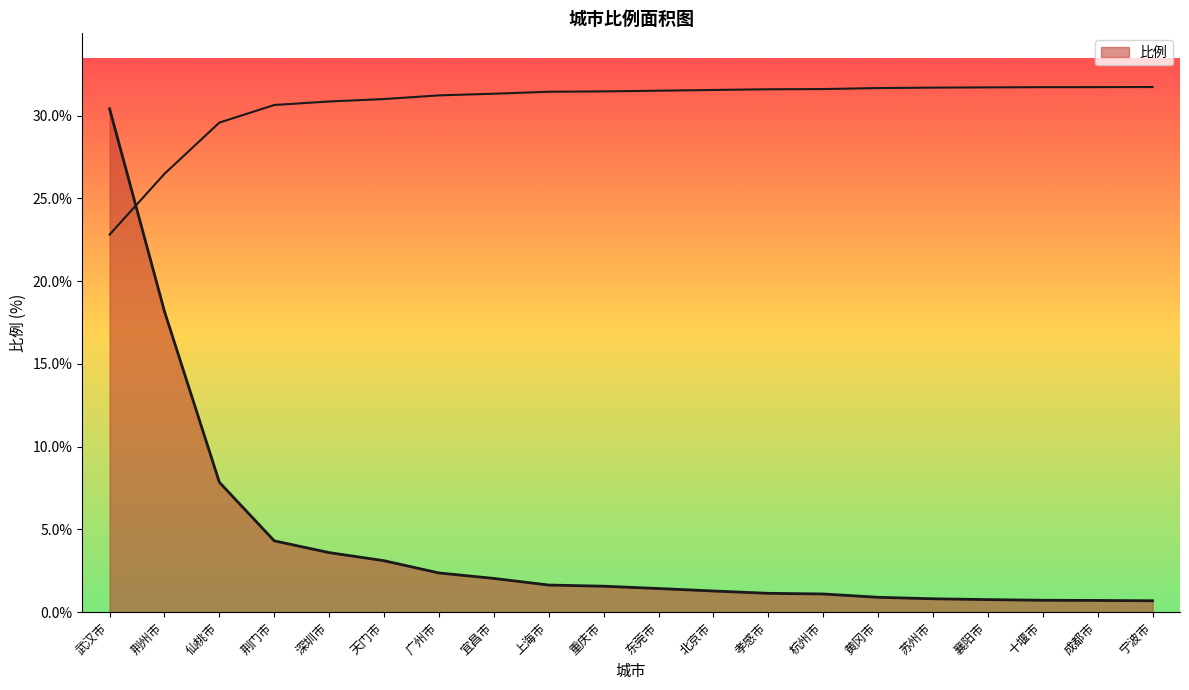

What is the change in value from 天门市 to 北京市?

-1.8